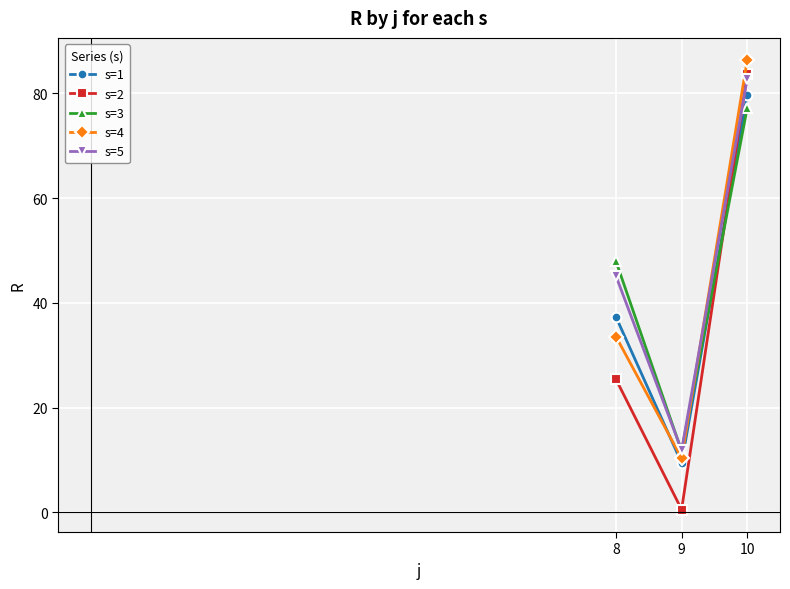

Between 9 and 10, which series saw the biggest shift?

s=2